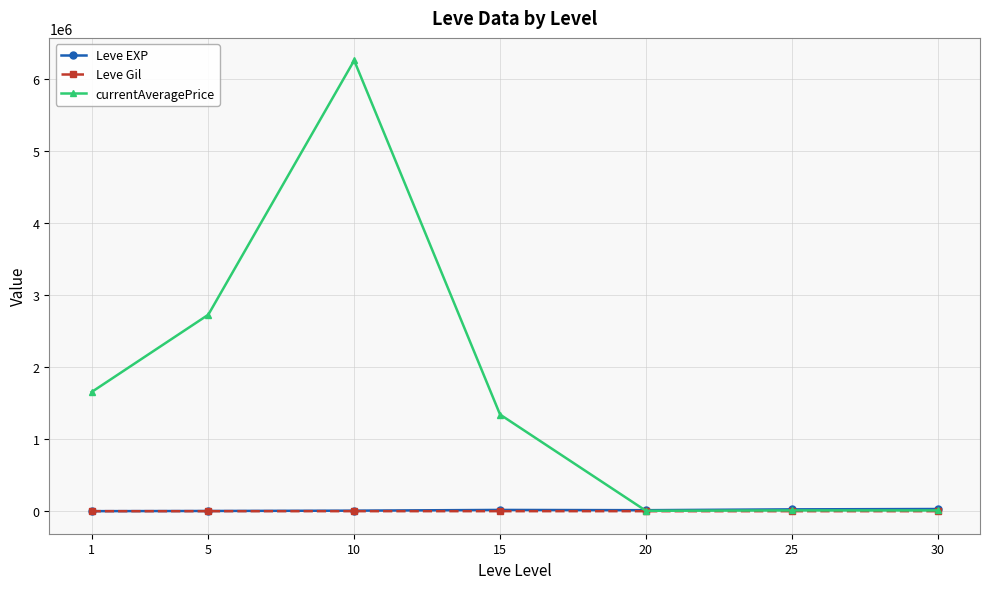

How many values in the currentAveragePrice series are below 1341399?

3